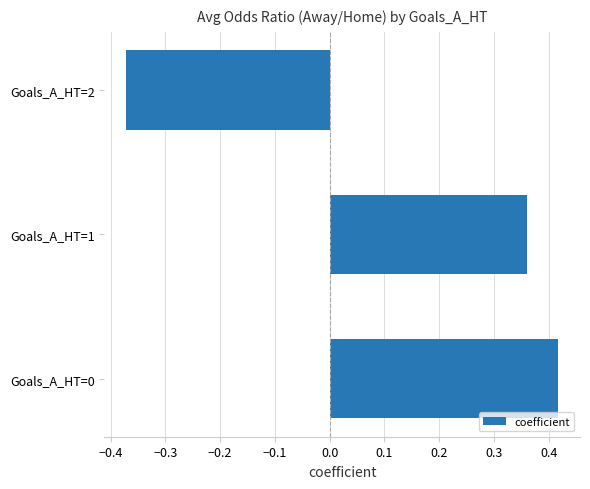

Is it true that the value at Goals_A_HT=1 is 0.1?

False